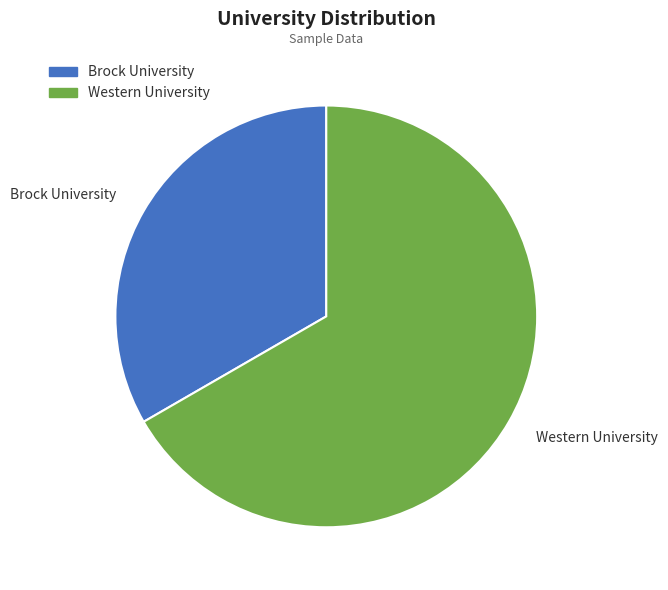

What is the majority slice?

Western University